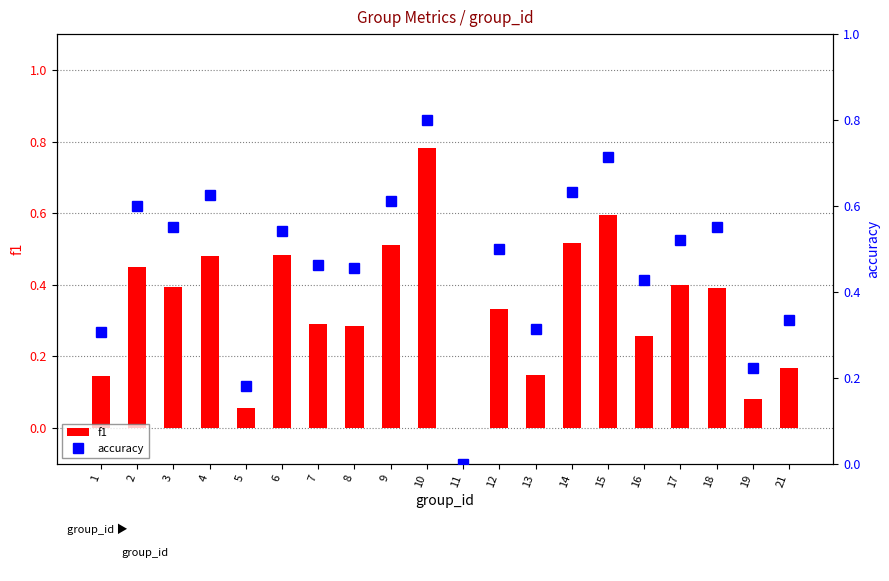

List the series in order of their overall mean, highest first.

accuracy, f1